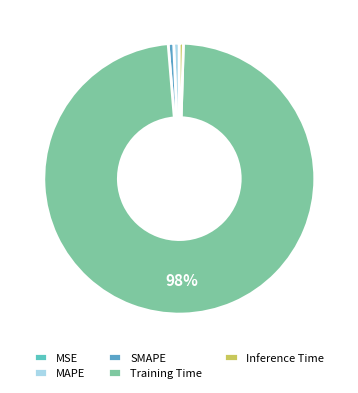

How many segments does this pie chart have?

5